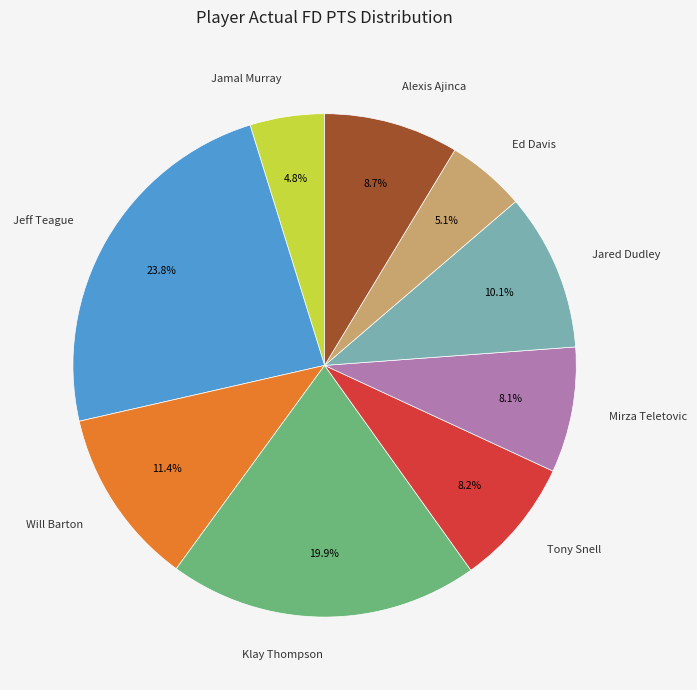

To the nearest percent, what is the combined percentage of Alexis Ajinca and Tony Snell?

17%